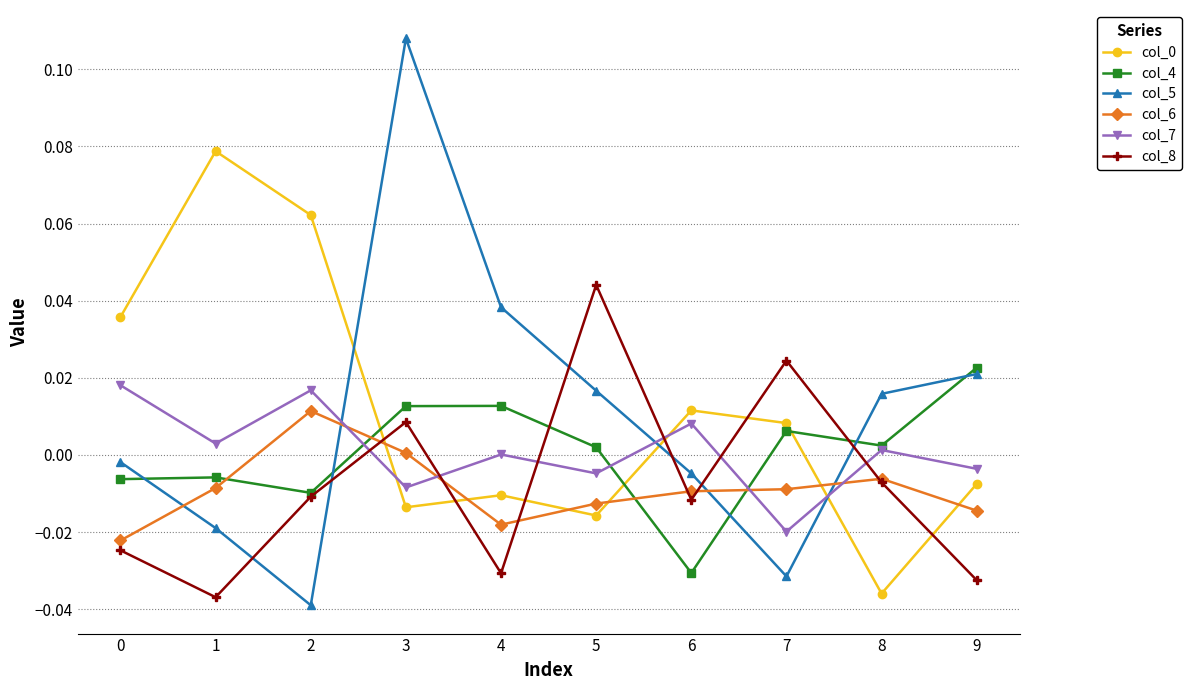

How many intersections are there between col_7 and col_6?

4